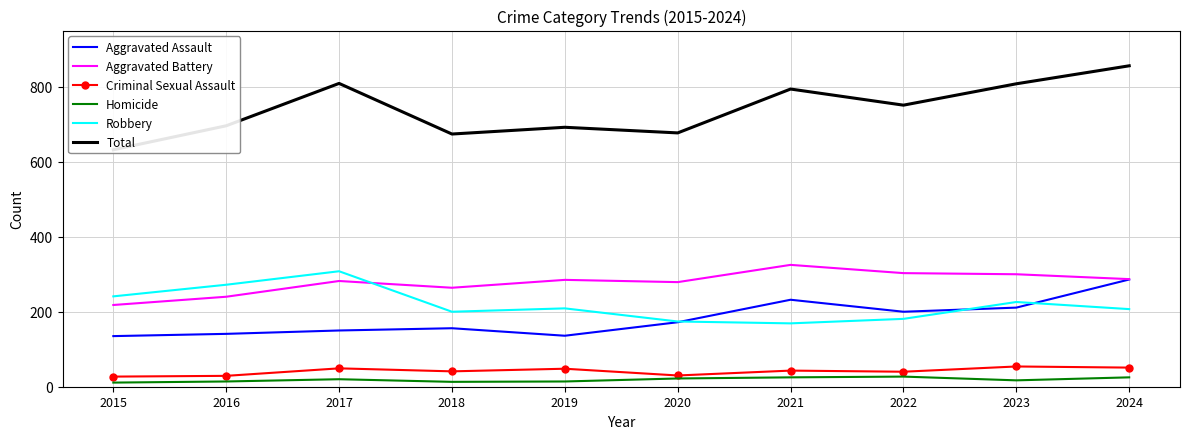

Is the value of Criminal Sexual Assault at 2024 greater than the value of Aggravated Battery at 2015?

No